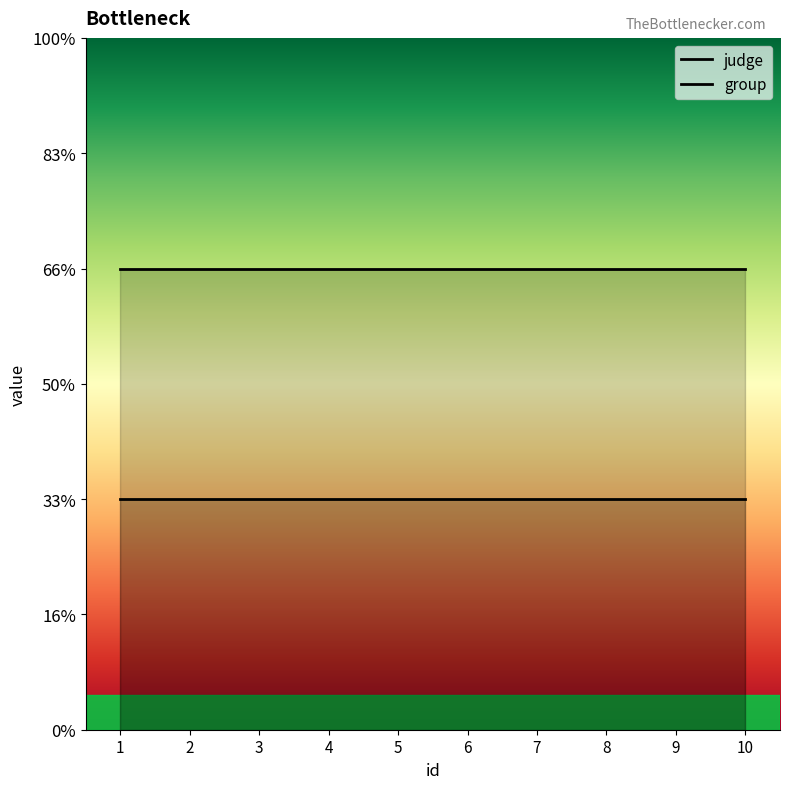

At 4, list the series in order from smallest to largest.

group, judge